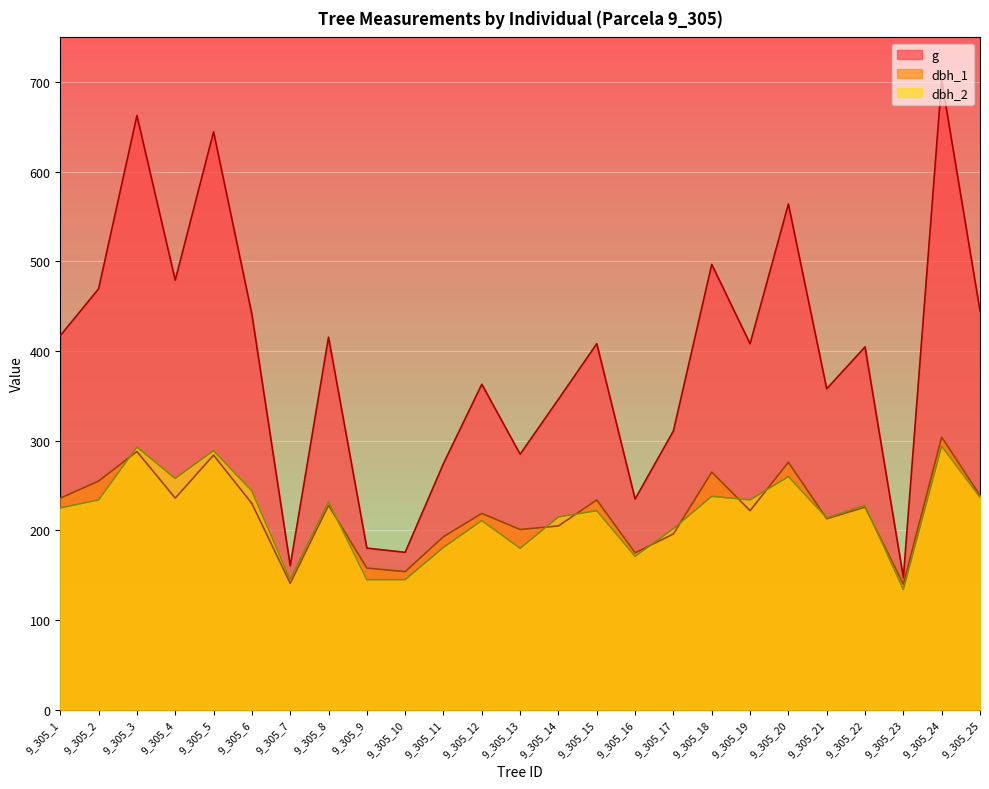

Which series has the widest spread of values?

g